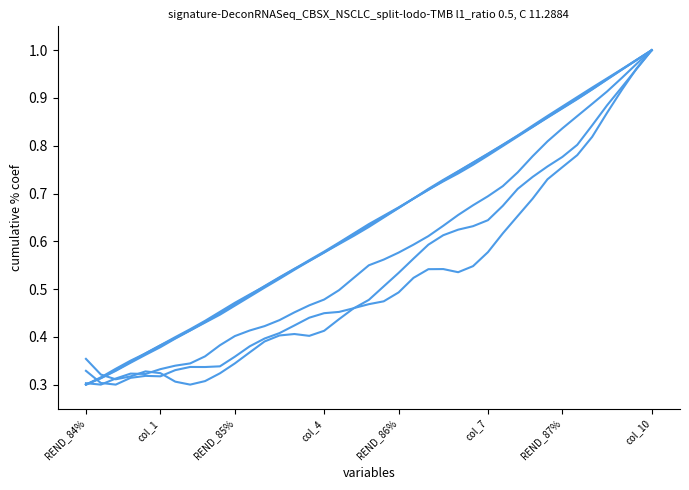

Does the chart have visible grid lines?

No